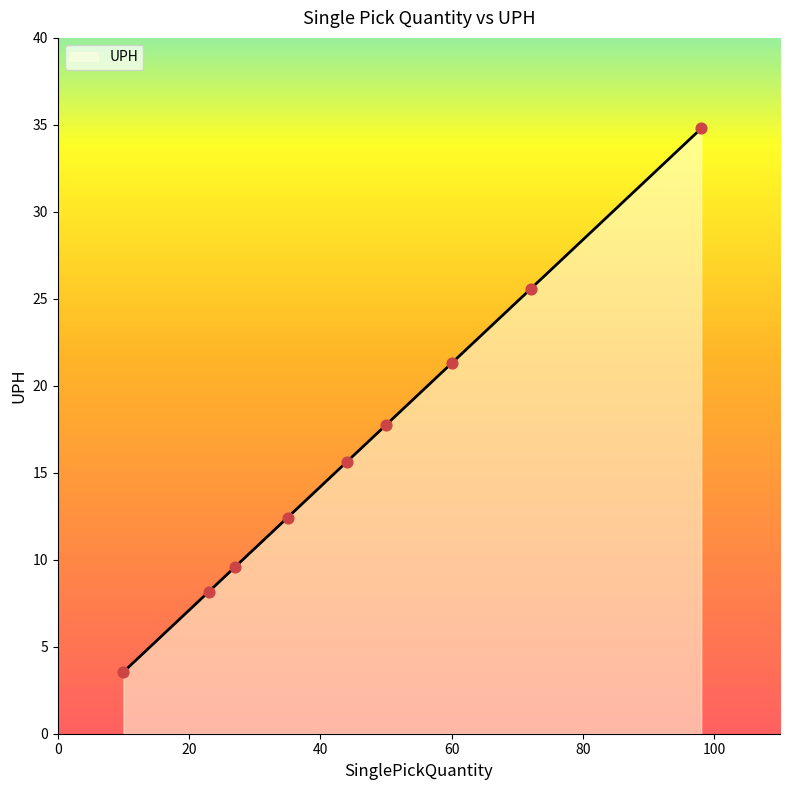

Approximately how many times larger is the value at 44 compared to 98?

0.4